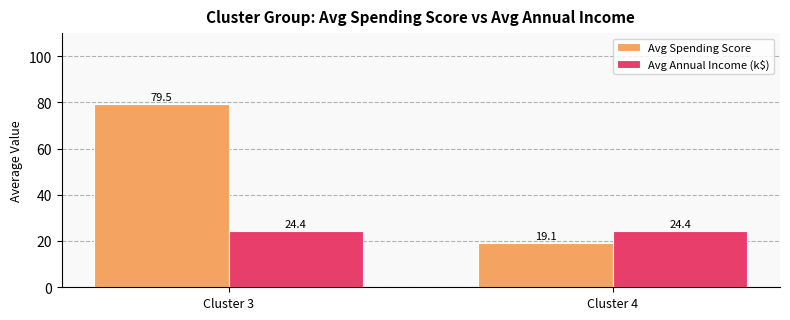

At which label is Avg Spending Score closest to 49?

Cluster 4